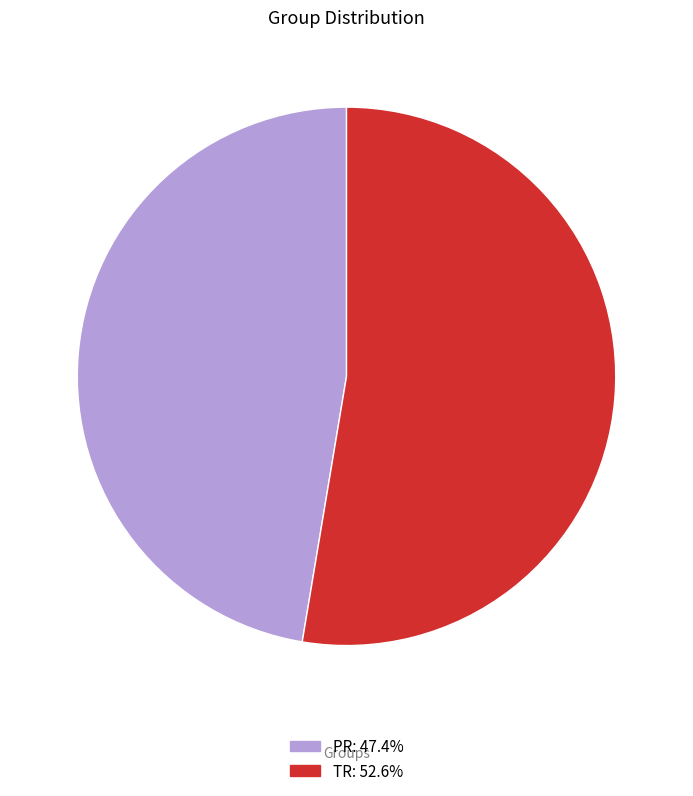

Does TR: 52.6% represent more than half of the total?

Yes